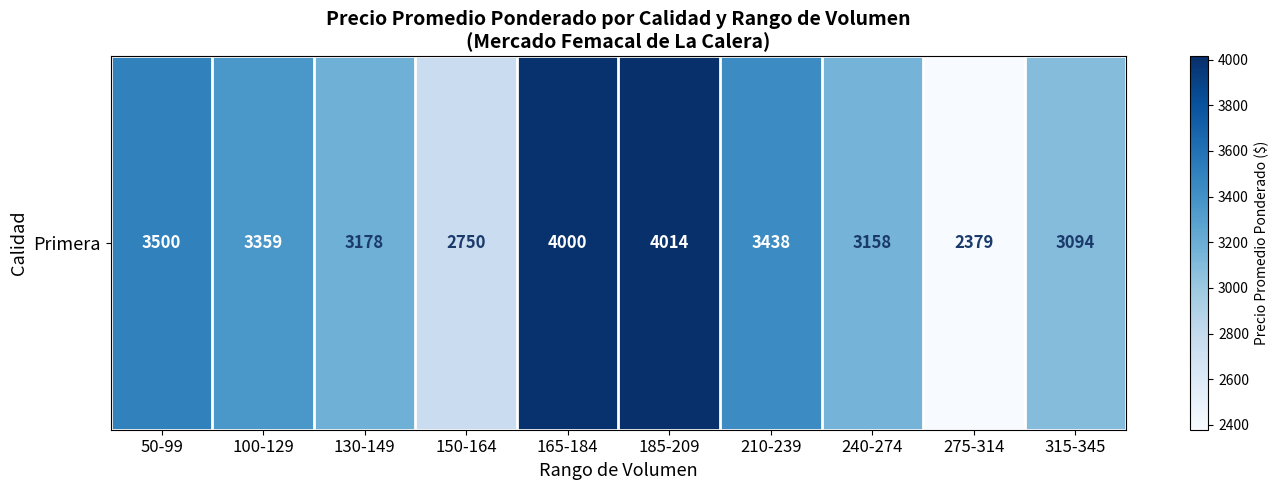

Reading left to right, extract all data points from this chart.

3500	3359	3178	2750	4000	4014	3438	3158	2379	3094